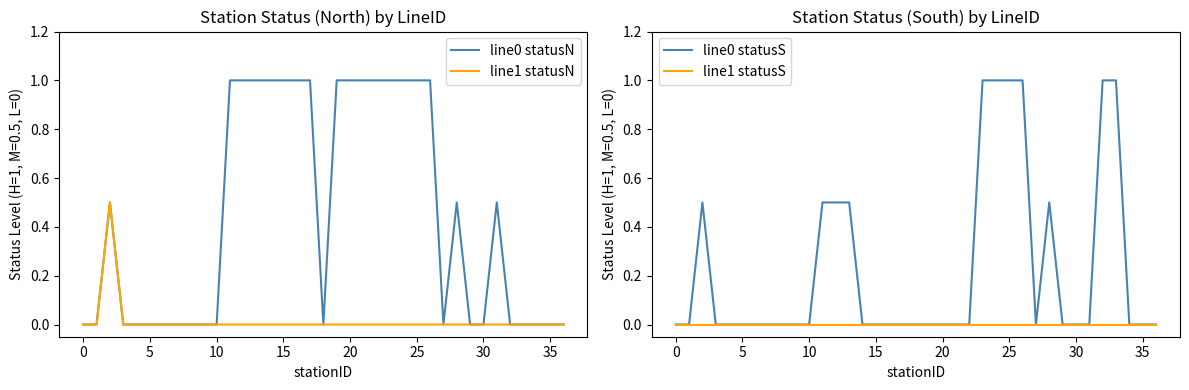

Count the line0 statusN values in the range 0 to 1.

37